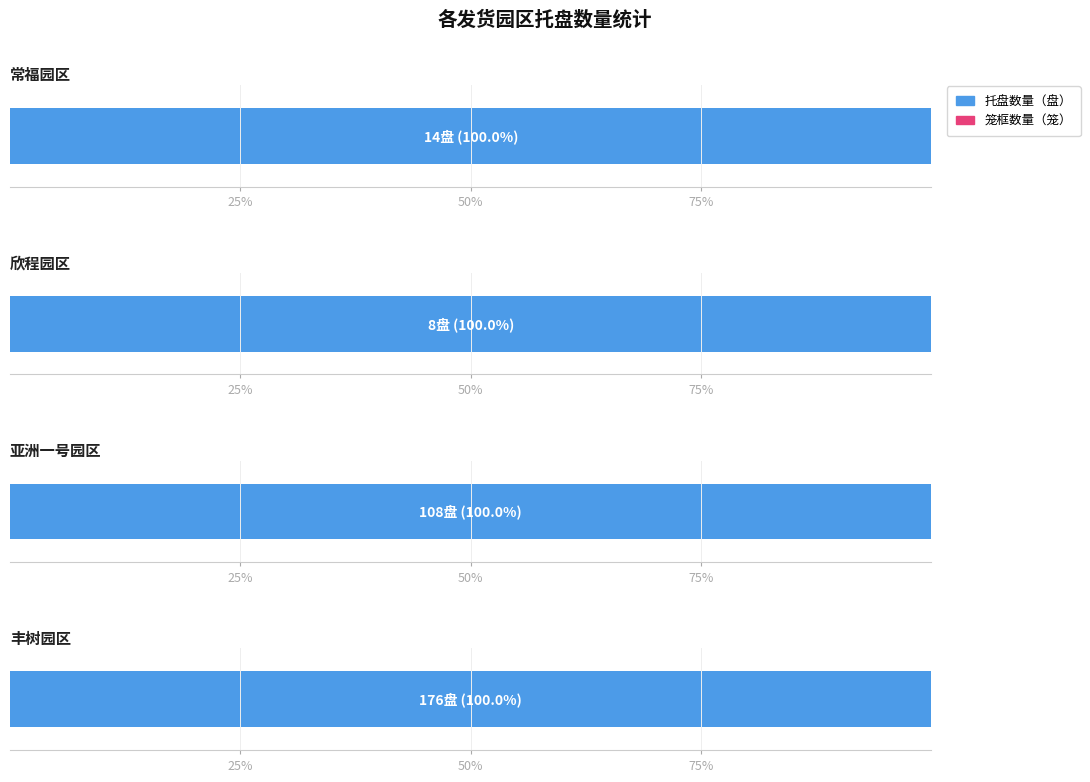

The 托盘数量（盘） series shows 24 at 丰树园区. True or false?

False